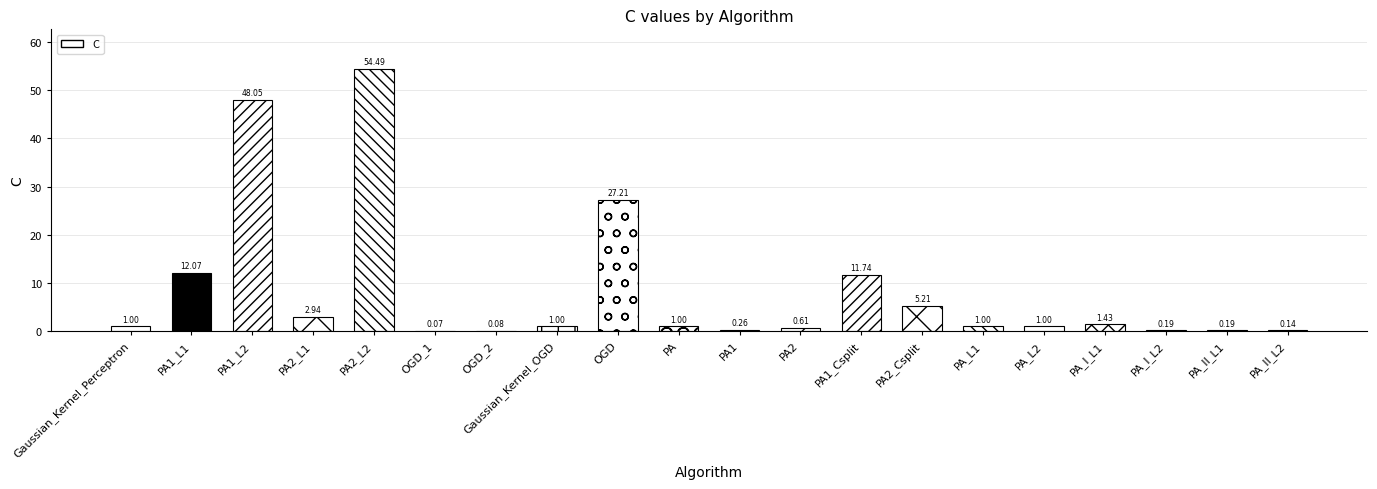

What is the sum of the values at PA2 and PA2_Csplit?

5.8